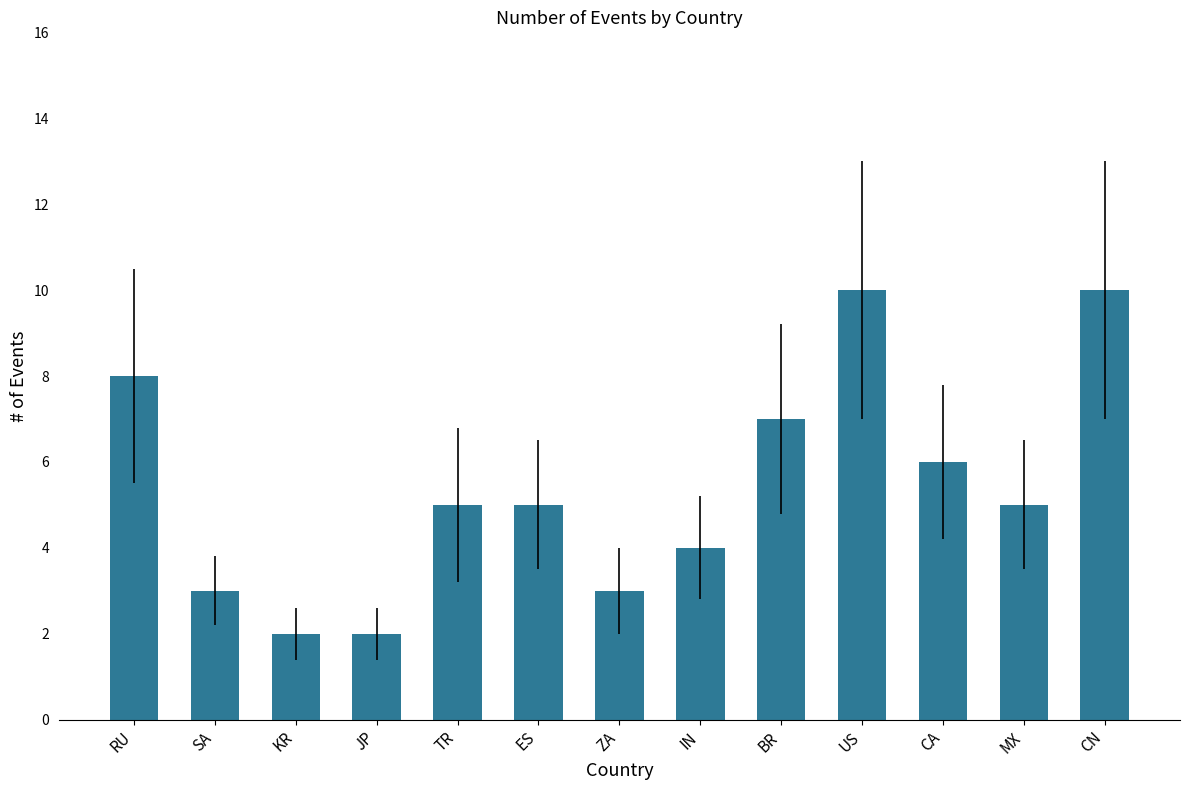

What is the sum of the values at CA and IN?

10